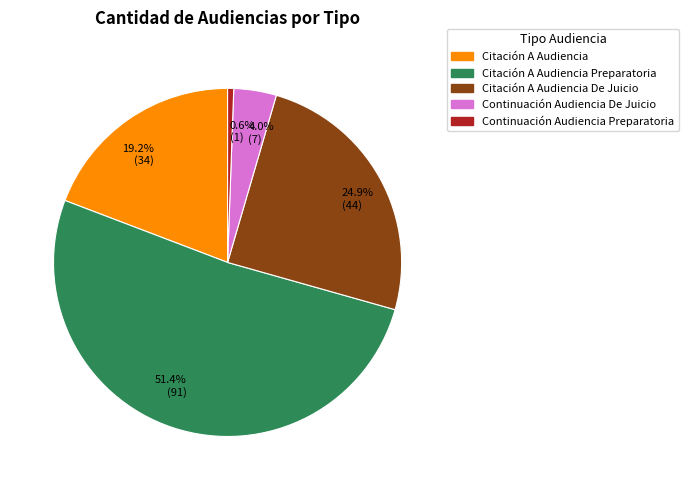

Which slice is the largest?

51.4% (91)